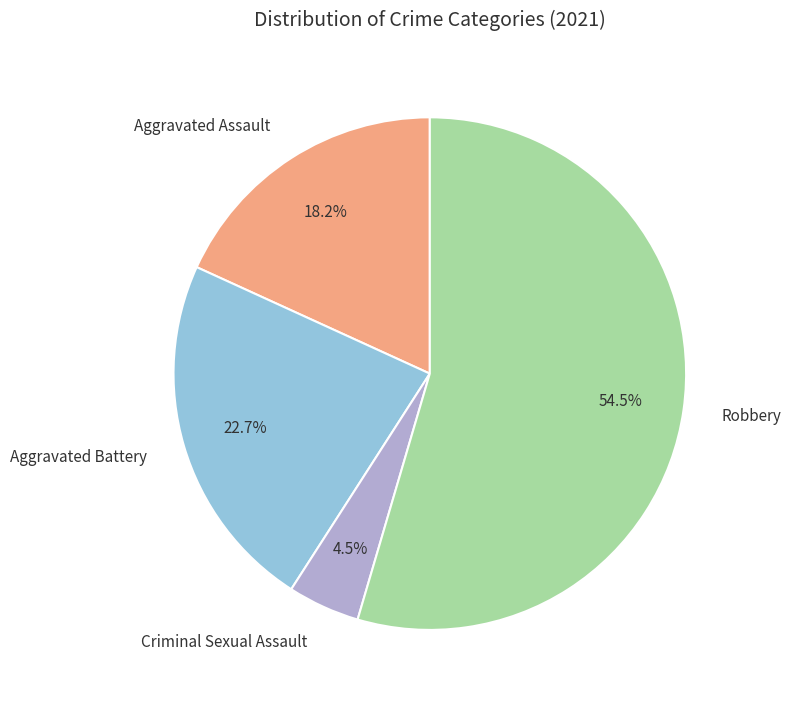

Combined, do Robbery and Criminal Sexual Assault account for over 50%?

Yes